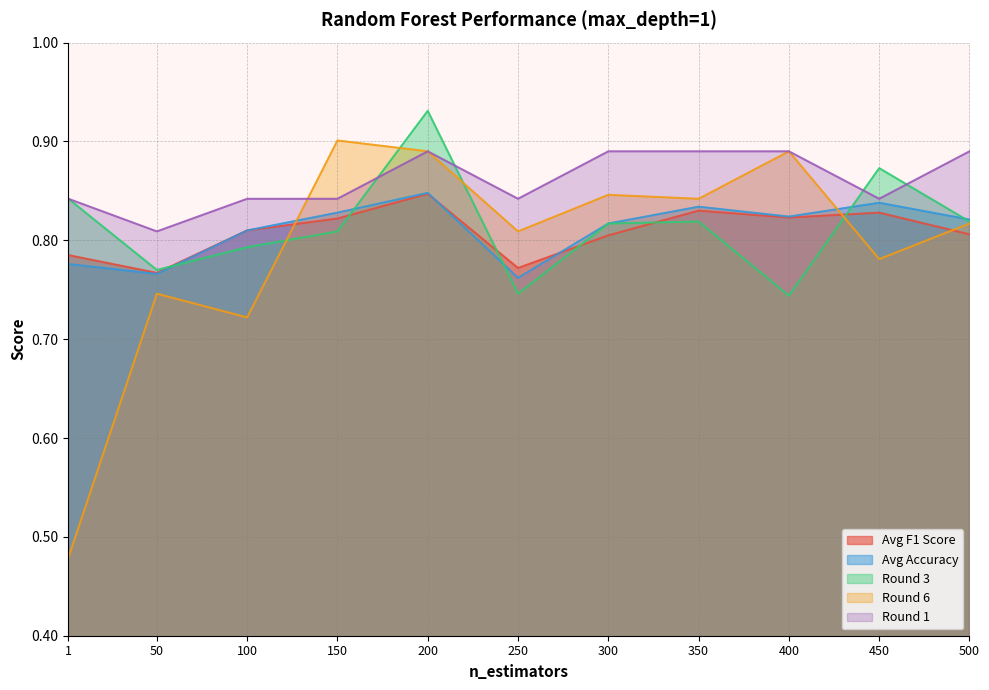

Between which two adjacent categories do Round 3 and Round 6 first intersect?

100 and 150